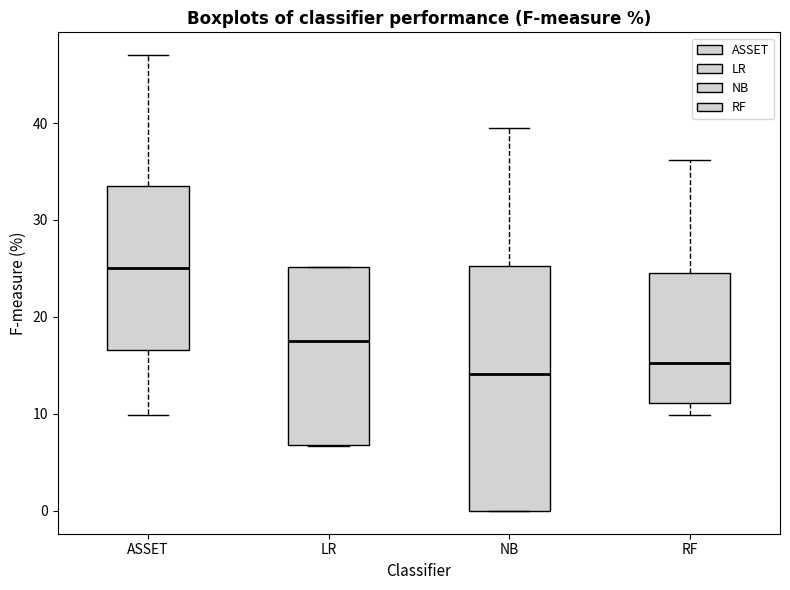

Comparing the boxes themselves (not the whiskers), which one is the tallest?

NB